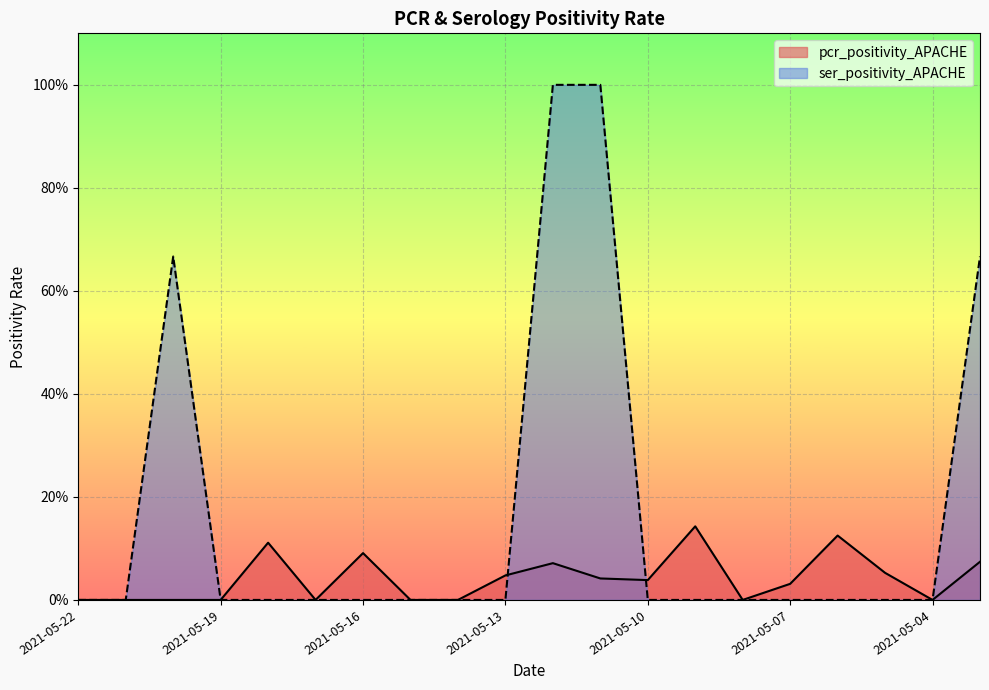

At which label does ser_positivity_APACHE reach its peak?

2021-05-12